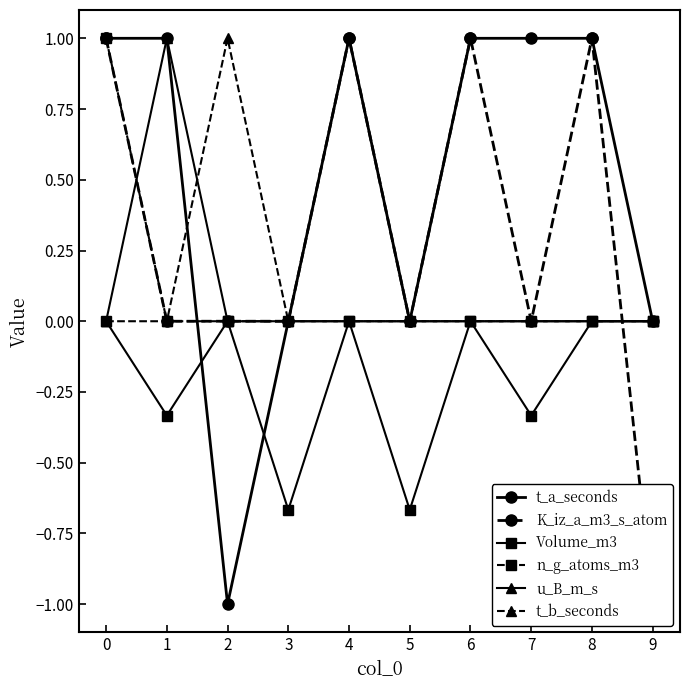

Does the chart have visible grid lines?

No